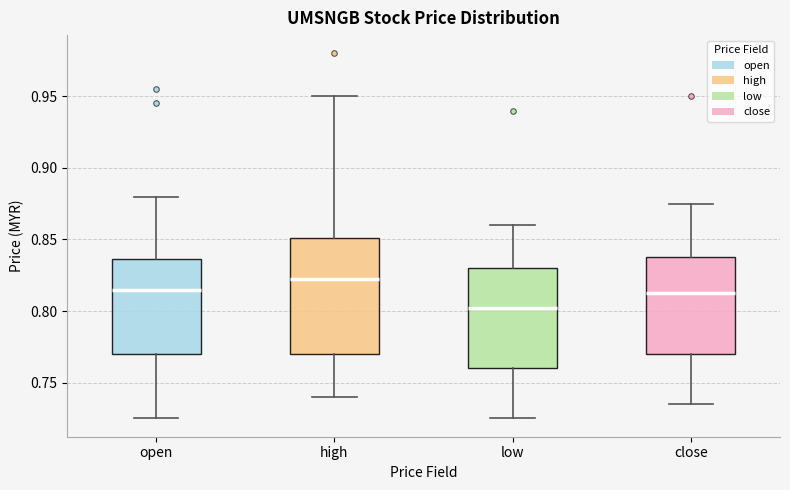

Comparing the boxes themselves (not the whiskers), which one is the tallest?

high